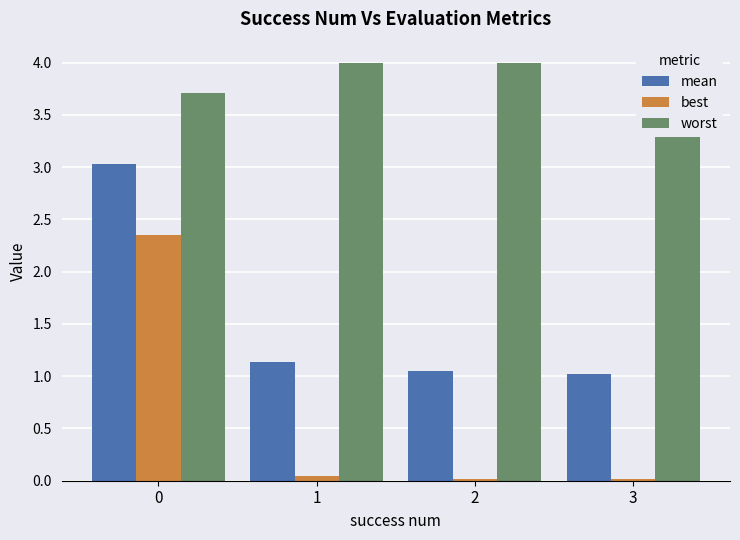

Is the value of mean at 2 greater than the value of best at 0?

No